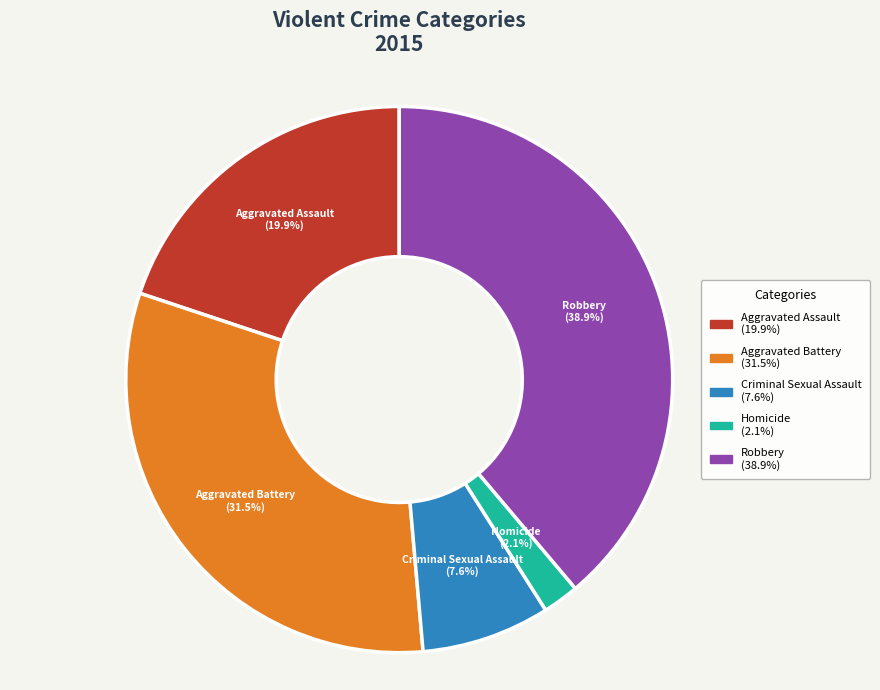

What percentage is NOT represented by Robbery?

61.1%